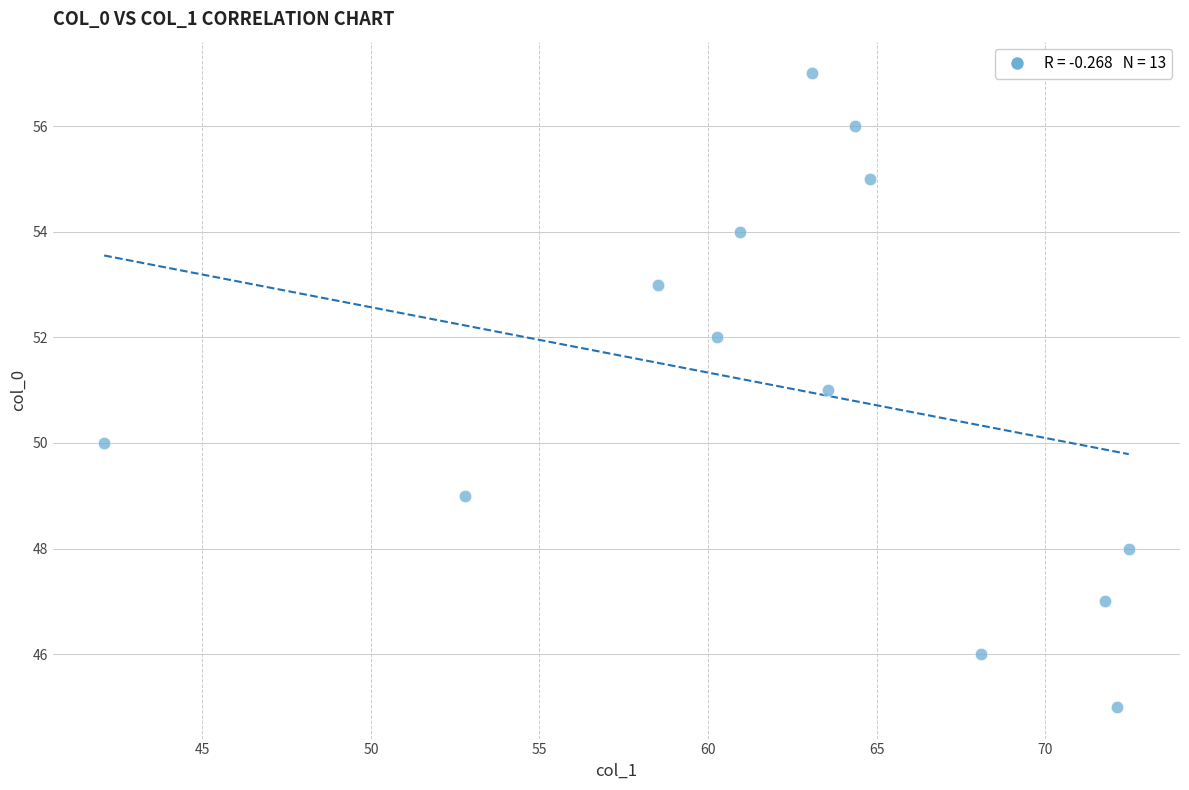

What is the range of Y values (max minus min)?

12